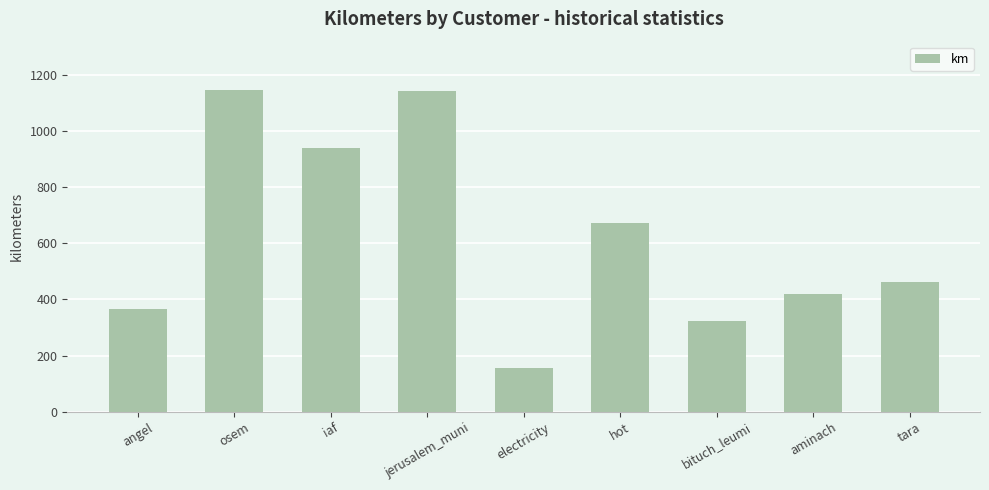

Is it true that the value at angel is 365.4?

True